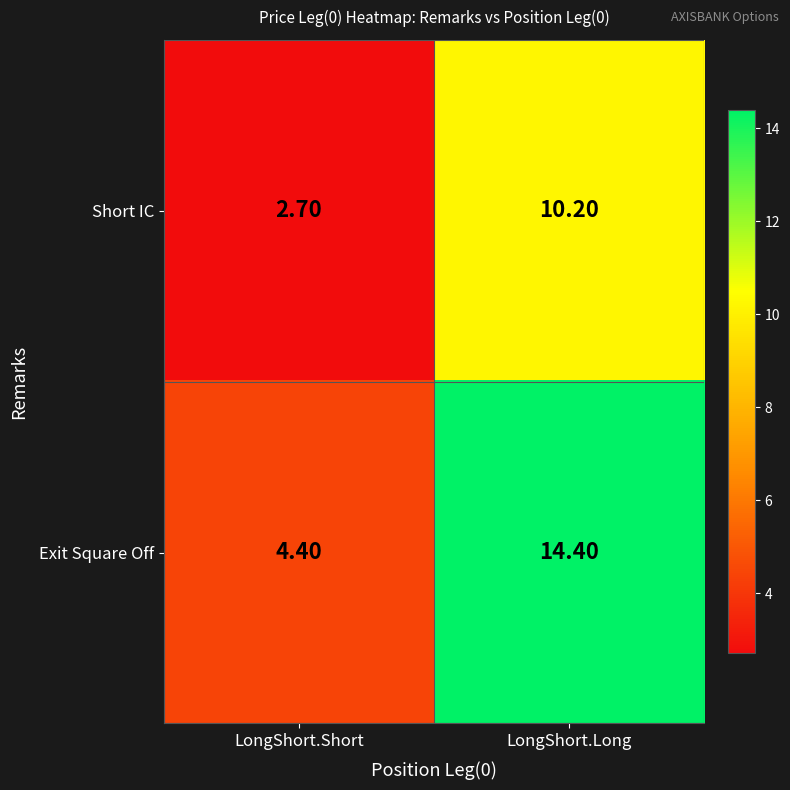

At which label does Short IC reach its minimum?

LongShort.Short